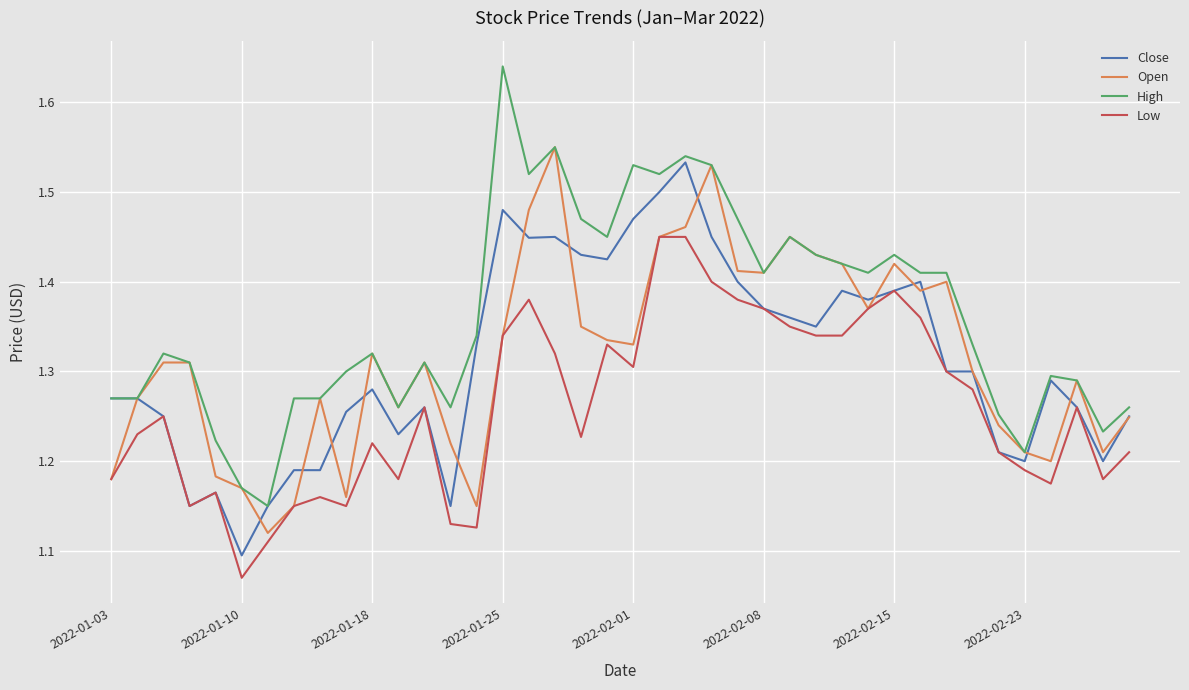

Which series has the largest range (max minus min)?

High